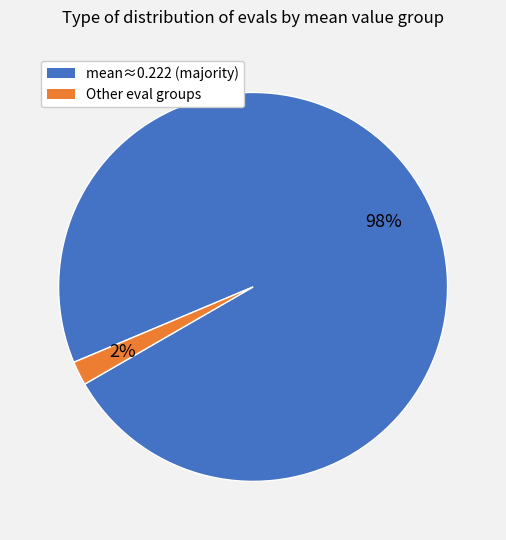

To the nearest percent, what is the average slice percentage?

50%